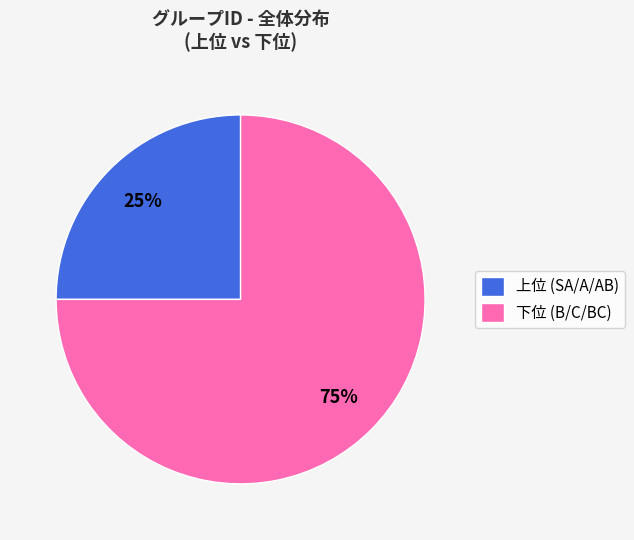

How many segments does this pie chart have?

2